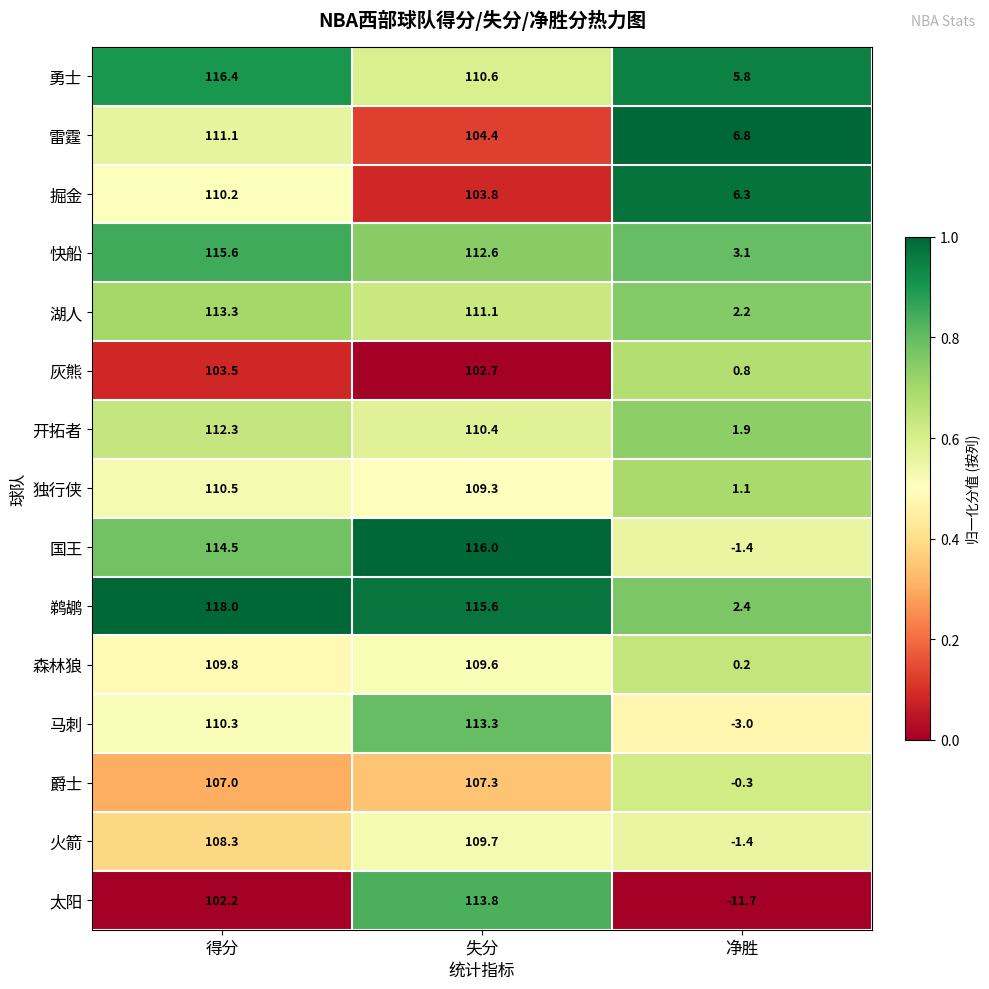

What is the greatest value displayed?

118.0